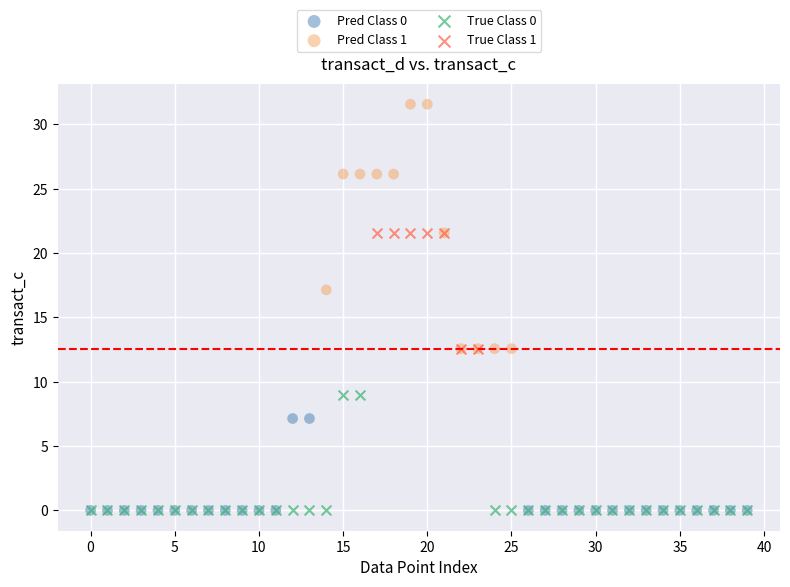

What are all the series names shown in the legend?

Pred Class 0, Pred Class 1, True Class 0, True Class 1